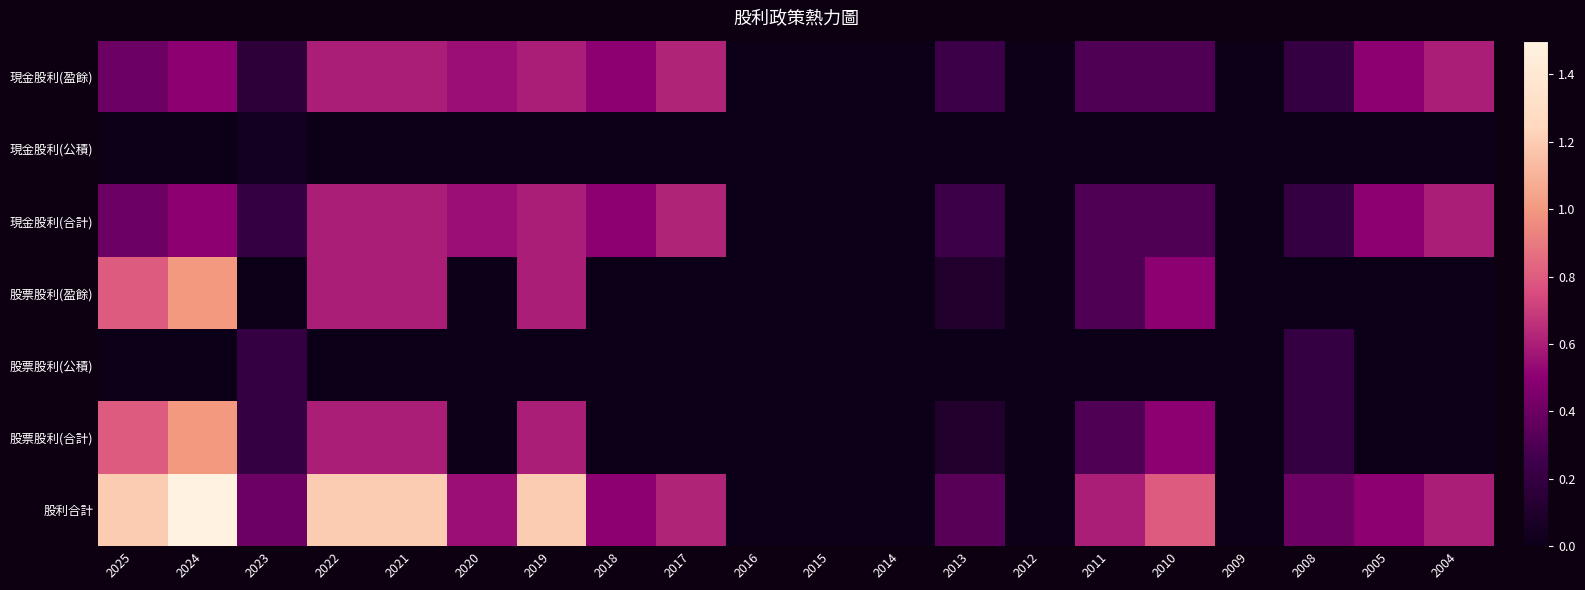

Reading right to left, list all the values displayed in this chart.

現金股利(盈餘): 2004=0.6	2005=0.5	2008=0.2	2009=0.0	2010=0.3	2011=0.3	2012=0.0	2013=0.2	2014=0.0	2015=0.0	2016=0.0	2017=0.6	2018=0.5	2019=0.6	2020=0.6	2021=0.6	2022=0.6	2023=0.2	2024=0.5	2025=0.4
現金股利(公積): 2004=0.0	2005=0.0	2008=0.0	2009=0.0	2010=0.0	2011=0.0	2012=0.0	2013=0.0	2014=0.0	2015=0.0	2016=0.0	2017=0.0	2018=0.0	2019=0.0	2020=0.0	2021=0.0	2022=0.0	2023=0.0	2024=0.0	2025=0.0
現金股利(合計): 2004=0.6	2005=0.5	2008=0.2	2009=0.0	2010=0.3	2011=0.3	2012=0.0	2013=0.2	2014=0.0	2015=0.0	2016=0.0	2017=0.6	2018=0.5	2019=0.6	2020=0.6	2021=0.6	2022=0.6	2023=0.2	2024=0.5	2025=0.4
股票股利(盈餘): 2004=0.0	2005=0.0	2008=0.0	2009=0.0	2010=0.5	2011=0.3	2012=0.0	2013=0.1	2014=0.0	2015=0.0	2016=0.0	2017=0.0	2018=0.0	2019=0.6	2020=0.0	2021=0.6	2022=0.6	2023=0.0	2024=1.0	2025=0.8
股票股利(公積): 2004=0.0	2005=0.0	2008=0.2	2009=0.0	2010=0.0	2011=0.0	2012=0.0	2013=0.0	2014=0.0	2015=0.0	2016=0.0	2017=0.0	2018=0.0	2019=0.0	2020=0.0	2021=0.0	2022=0.0	2023=0.2	2024=0.0	2025=0.0
股票股利(合計): 2004=0.0	2005=0.0	2008=0.2	2009=0.0	2010=0.5	2011=0.3	2012=0.0	2013=0.1	2014=0.0	2015=0.0	2016=0.0	2017=0.0	2018=0.0	2019=0.6	2020=0.0	2021=0.6	2022=0.6	2023=0.2	2024=1.0	2025=0.8
股利合計: 2004=0.6	2005=0.5	2008=0.4	2009=0.0	2010=0.8	2011=0.6	2012=0.0	2013=0.3	2014=0.0	2015=0.0	2016=0.0	2017=0.6	2018=0.5	2019=1.2	2020=0.6	2021=1.2	2022=1.2	2023=0.4	2024=1.5	2025=1.2